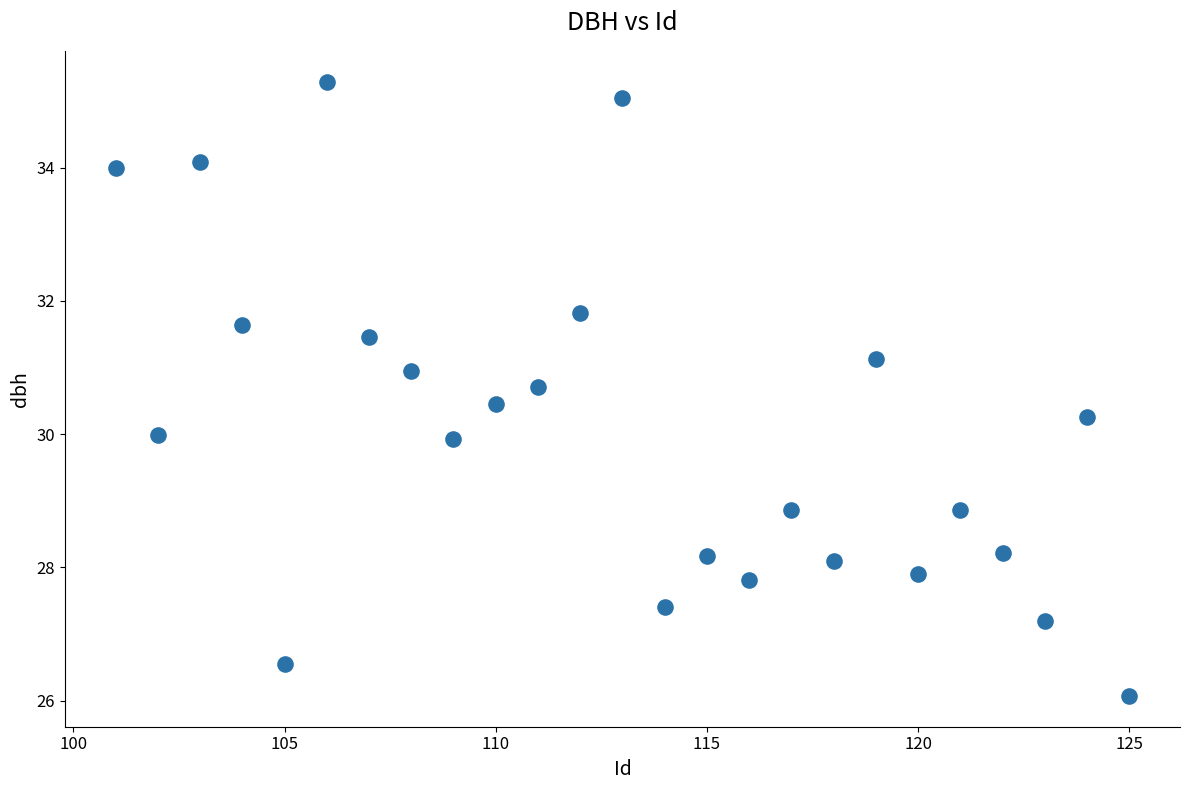

What is the range of X values (max minus min)?

24.0